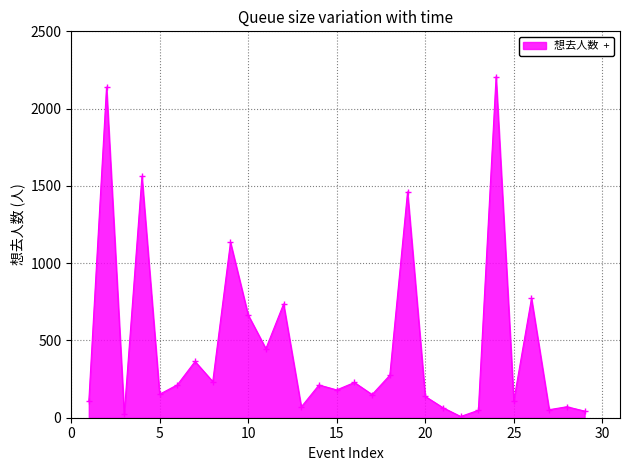

True or false: there are more than 2 points higher than both neighbors.

True